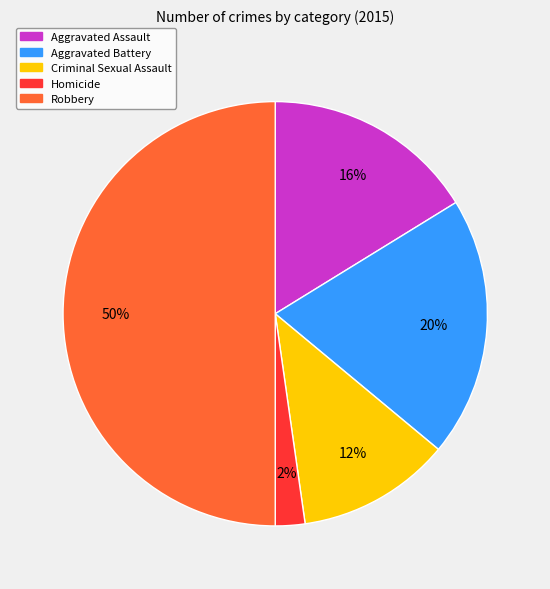

How many slices are in this pie chart?

5